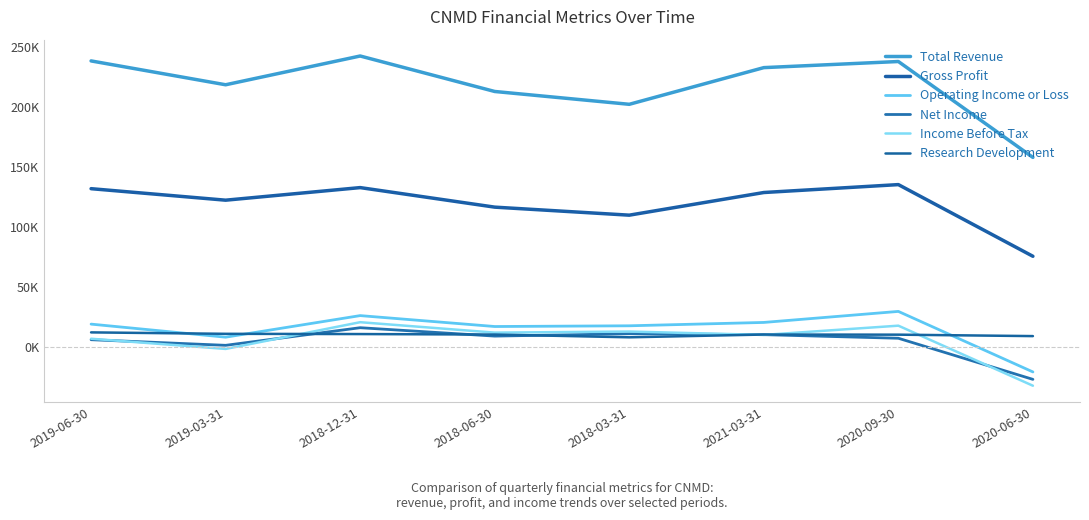

Rank the categories by Total Revenue value from lowest to highest.

2020-06-30, 2018-03-31, 2018-06-30, 2019-03-31, 2021-03-31, 2020-09-30, 2019-06-30, 2018-12-31